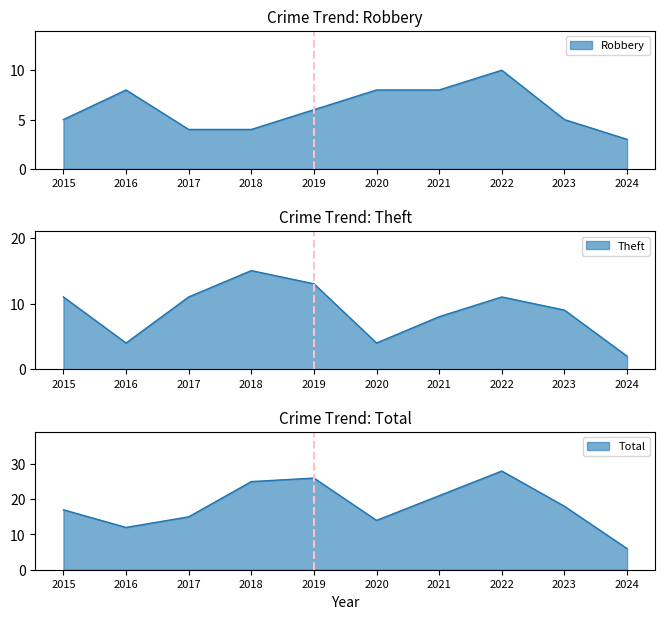

Does the chart have visible grid lines?

No